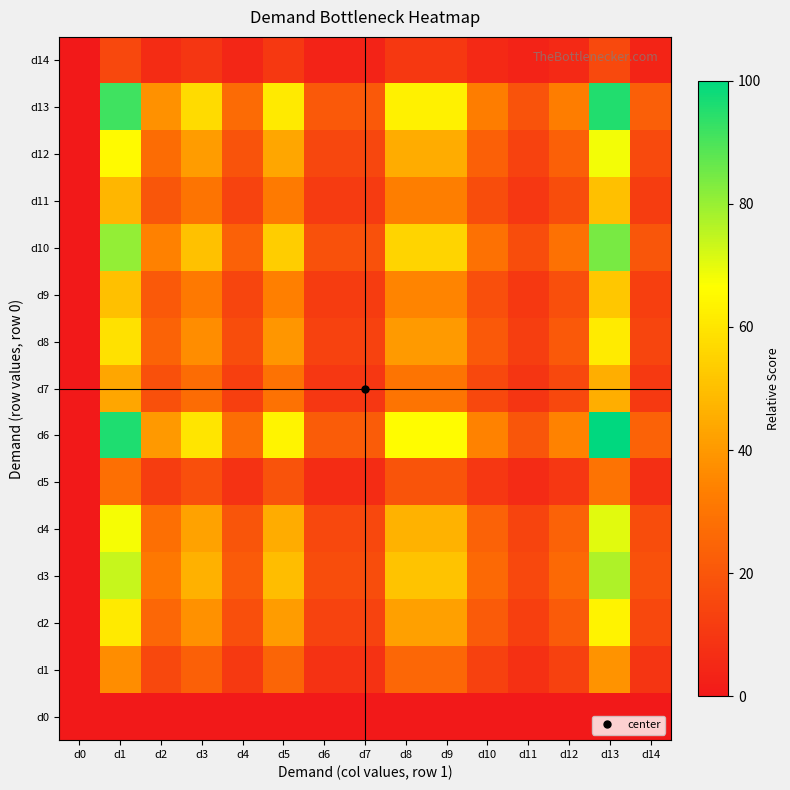

How many categories are shown in the chart?

15